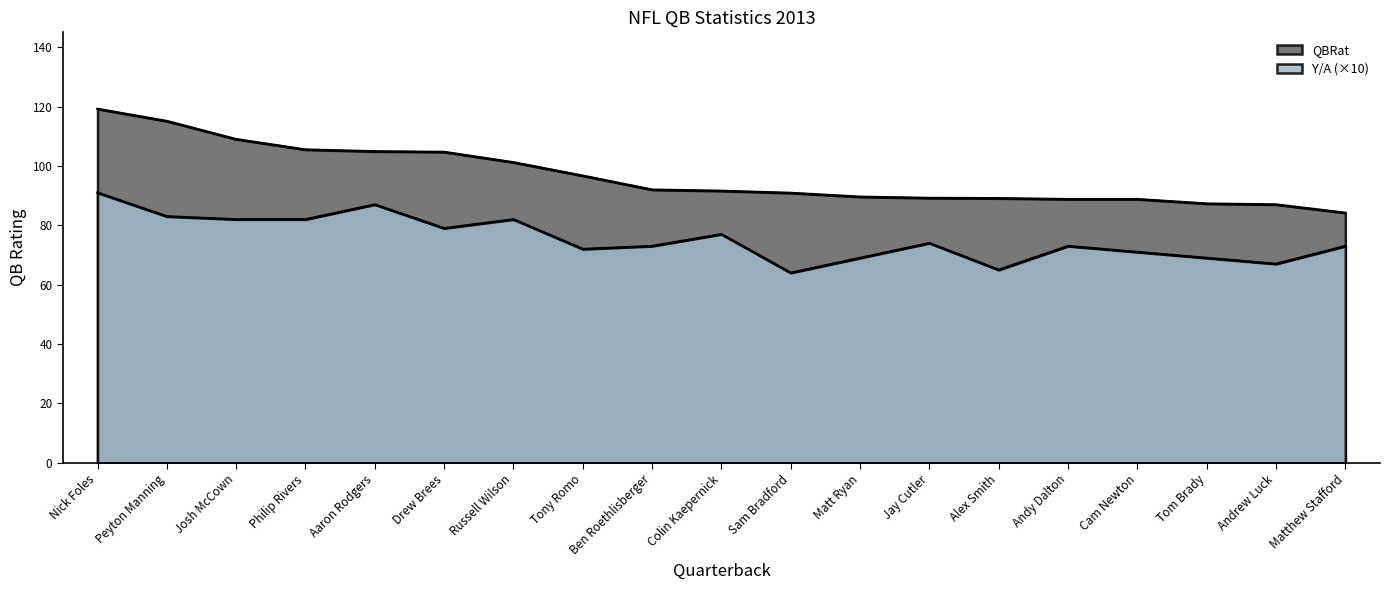

How many data points in Y/A are less than 73?

7